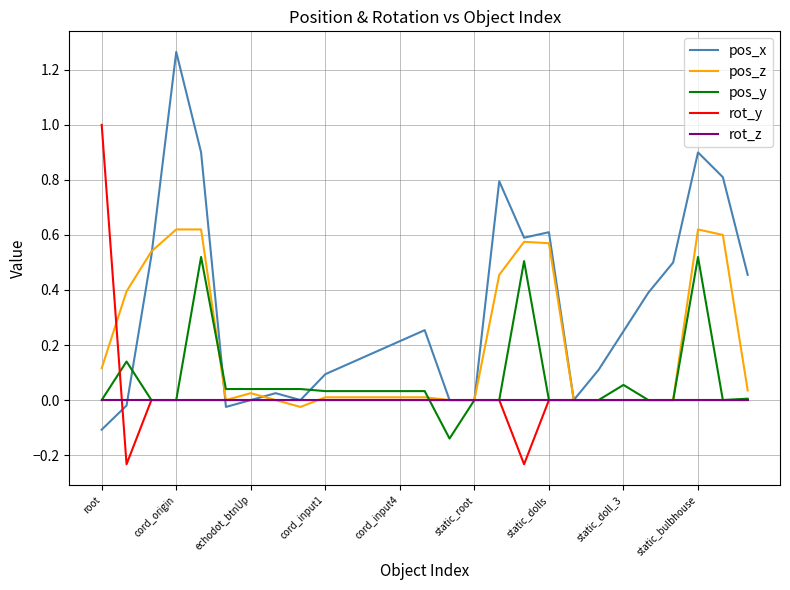

What is the difference between the maximum and minimum values in the rot_y series?

1.2